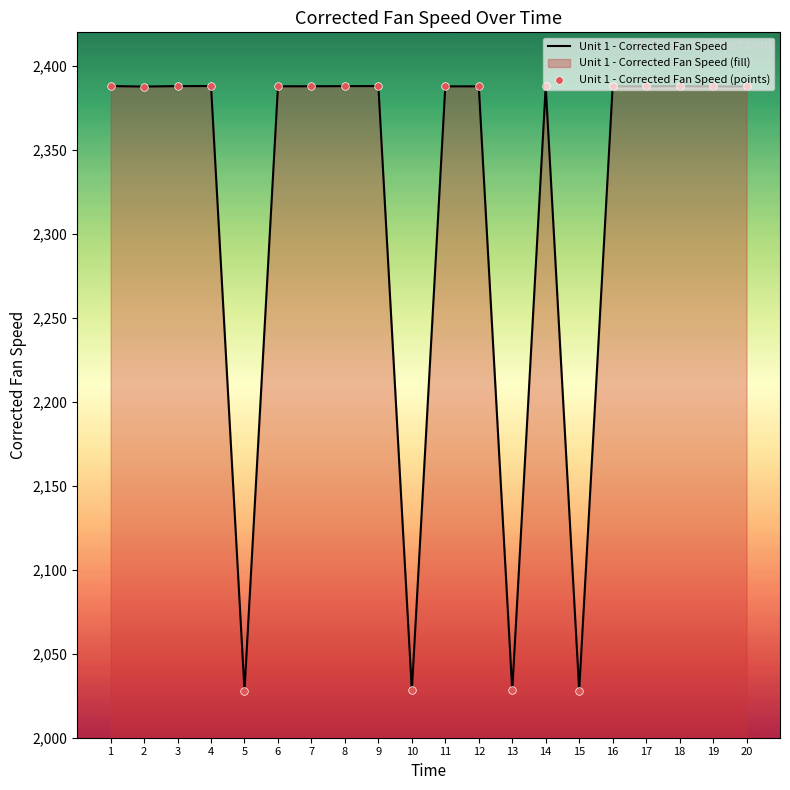

Which series has the largest total across all categories?

Unit 1 - Corrected Fan Speed